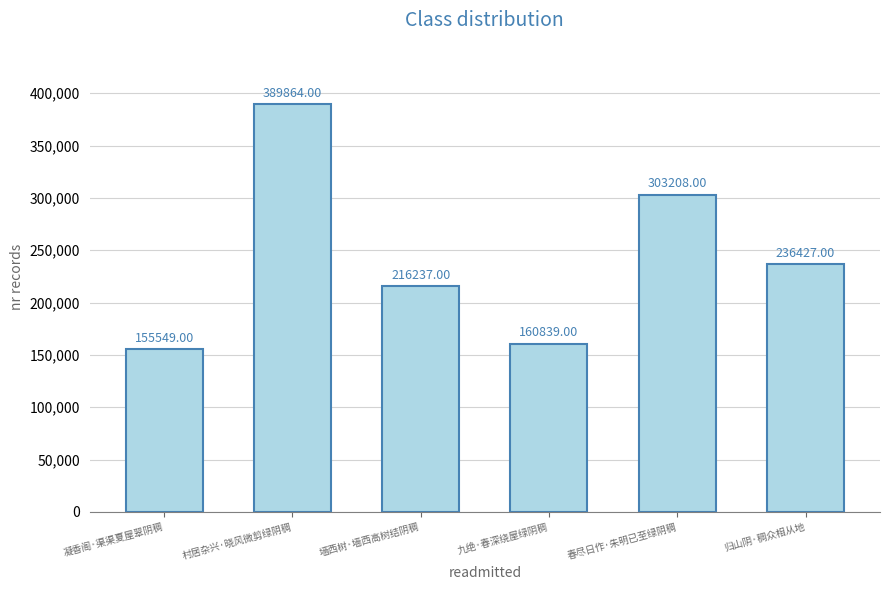

Between 凝香阁·渠渠夏屋翠阴稠 and 春尽日作·朱明已至绿阴稠, which is larger?

春尽日作·朱明已至绿阴稠